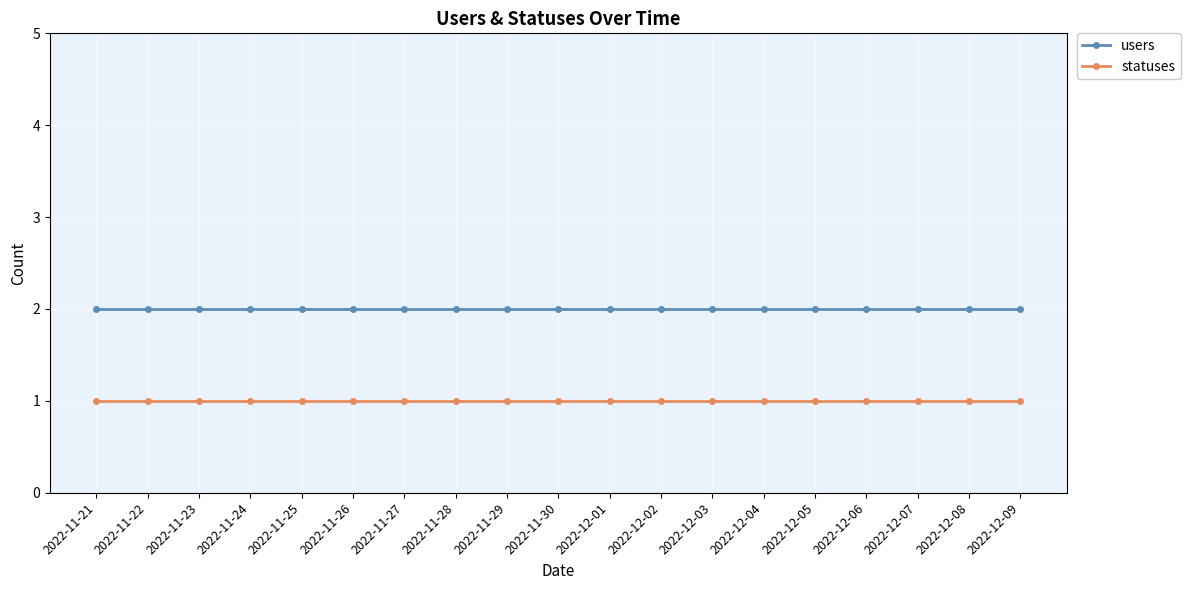

Which series has the largest total across all categories?

users